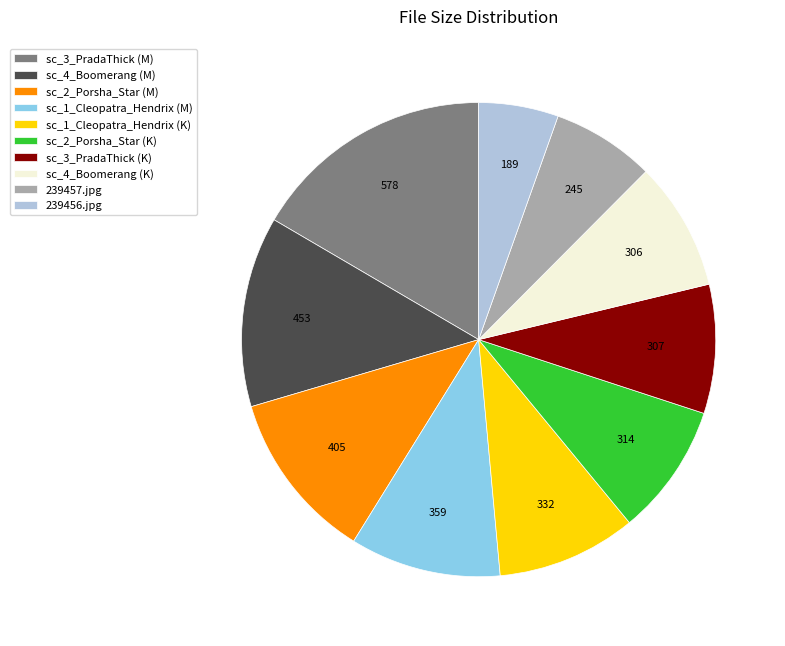

Between sc_2_Porsha_Star (M) and sc_1_Cleopatra_Hendrix (M), which is larger?

sc_2_Porsha_Star (M)